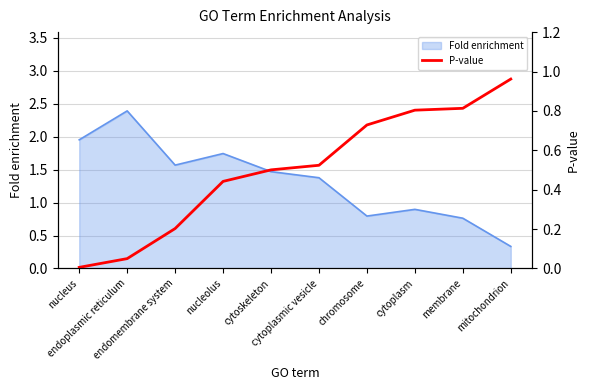

The chart shows a value of 0.1 at endomembrane system. True or false?

False